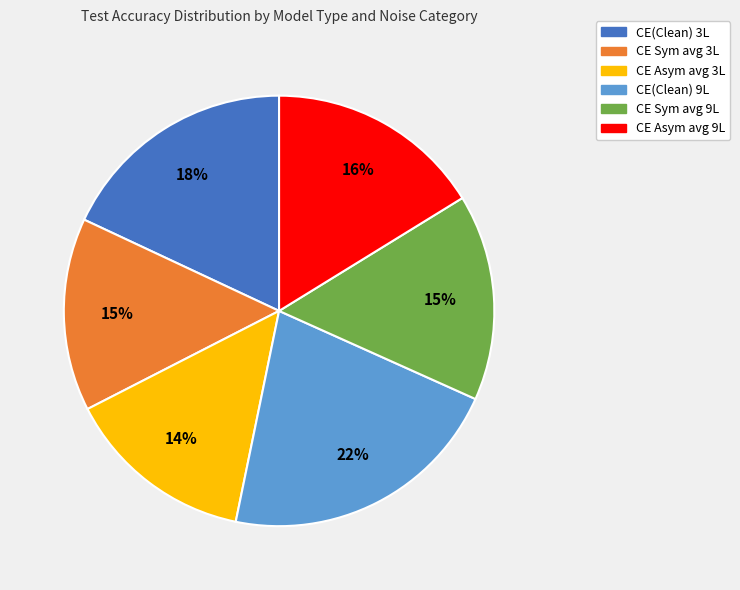

How many segments does this pie chart have?

6